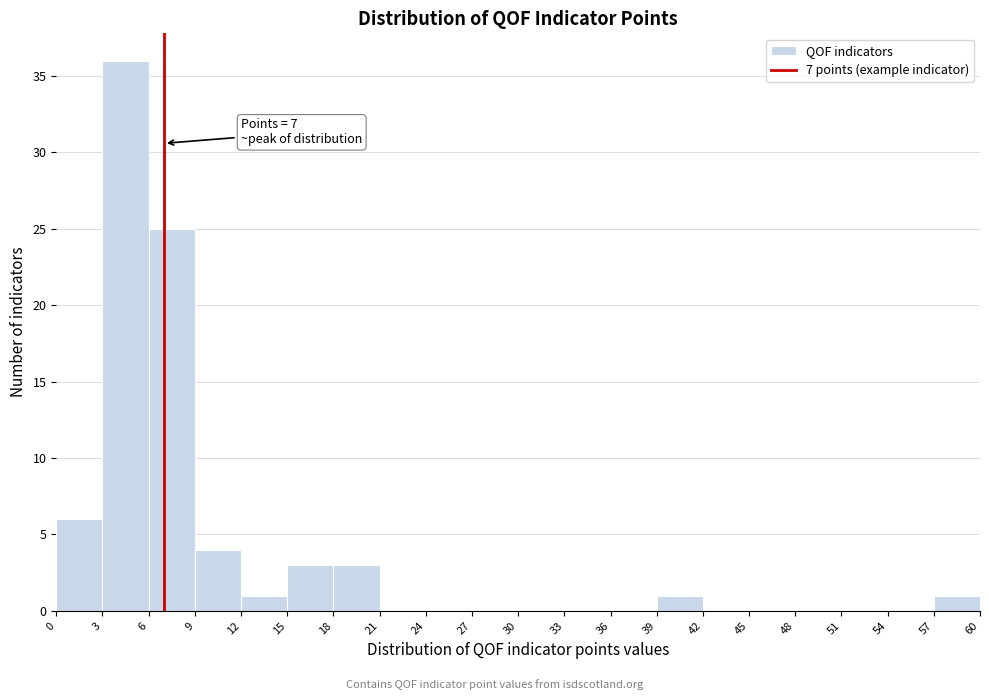

Over which range of the x-axis is the bar tallest?

3 to 6